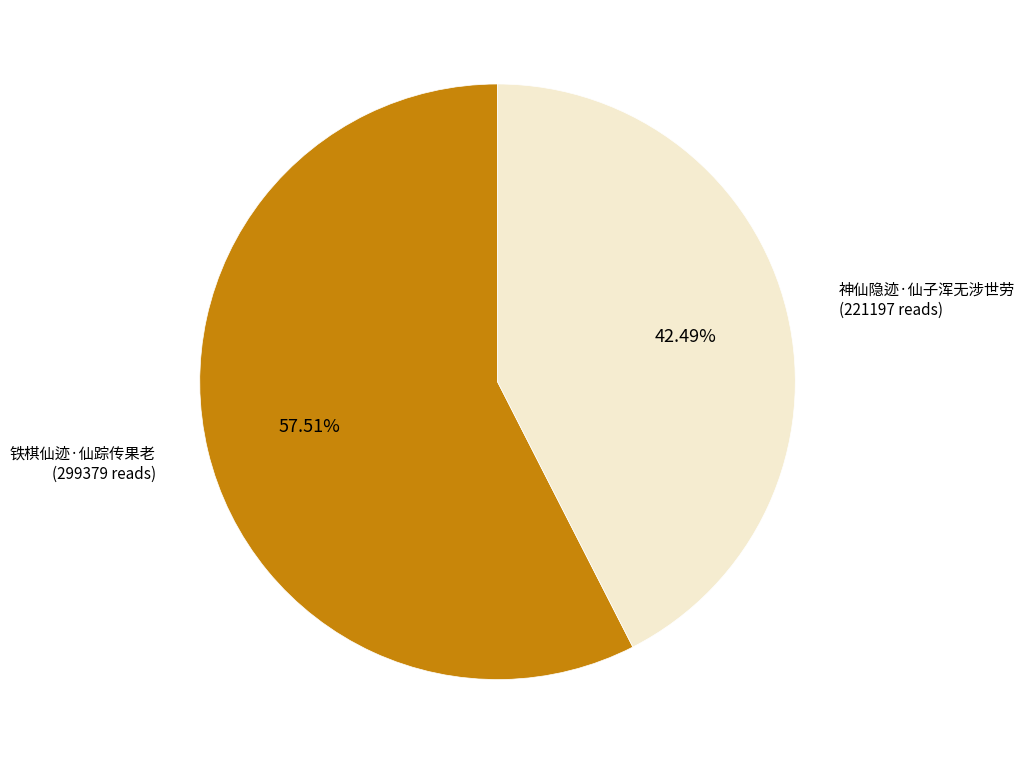

Combined, do 神仙隐迹·仙子浑无涉世劳 and 铁棋仙迹·仙踪传果老 account for over 50%?

Yes